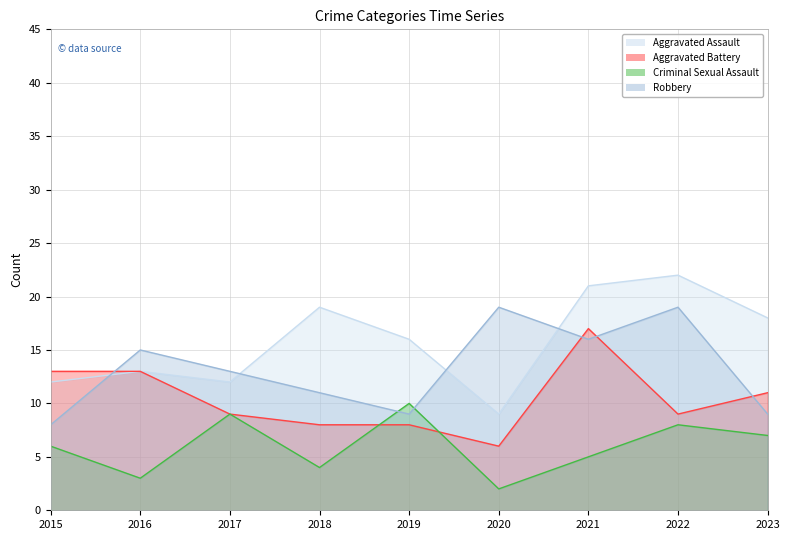

Rank the series by their average value, from lowest to highest.

Criminal Sexual Assault, Aggravated Battery, Robbery, Aggravated Assault